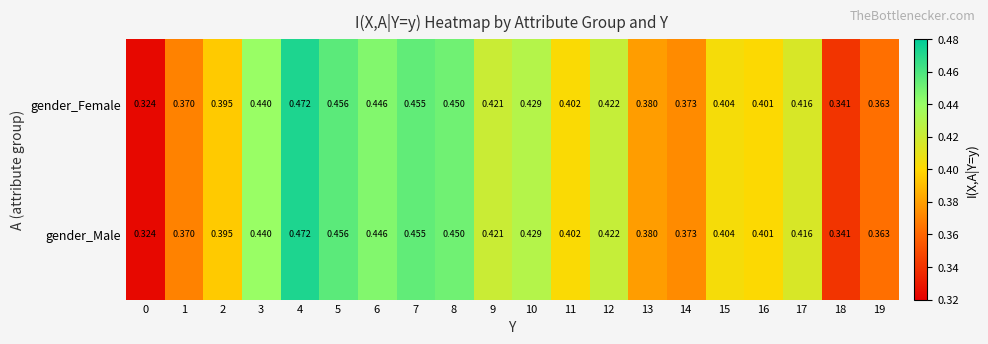

Rank the series by their maximum value, from lowest to highest.

gender_Female, gender_Male